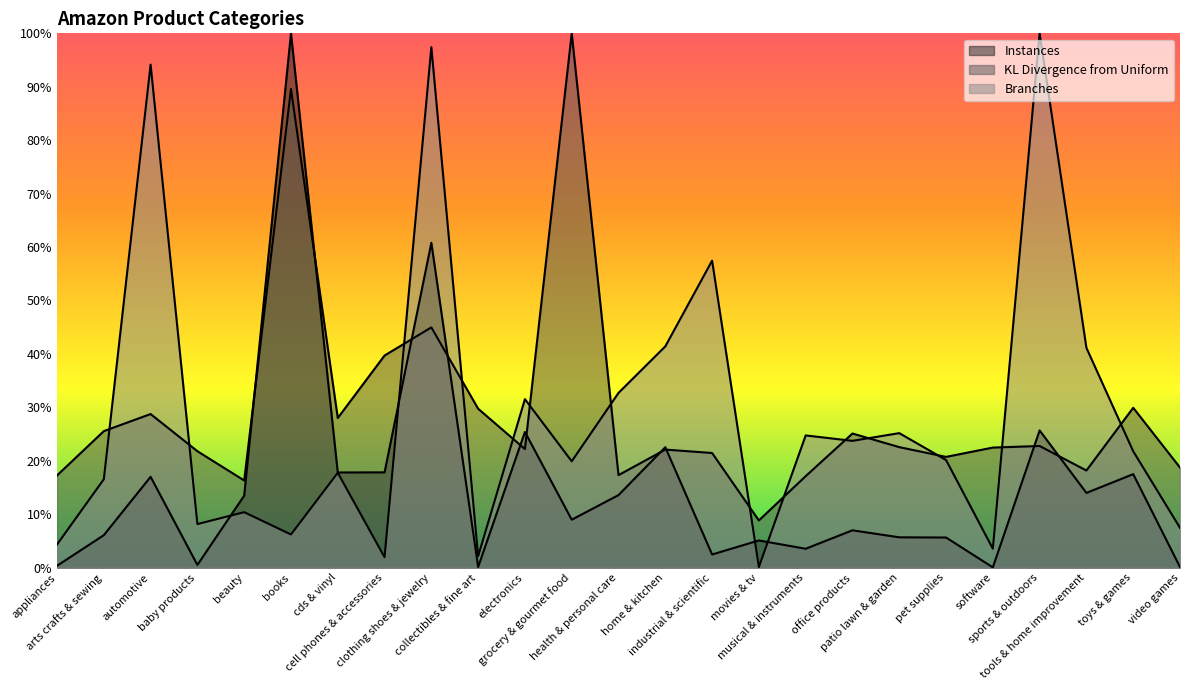

What is the sum of the KL Divergence from Uniform values at patio lawn & garden and tools & home improvement?

0.4